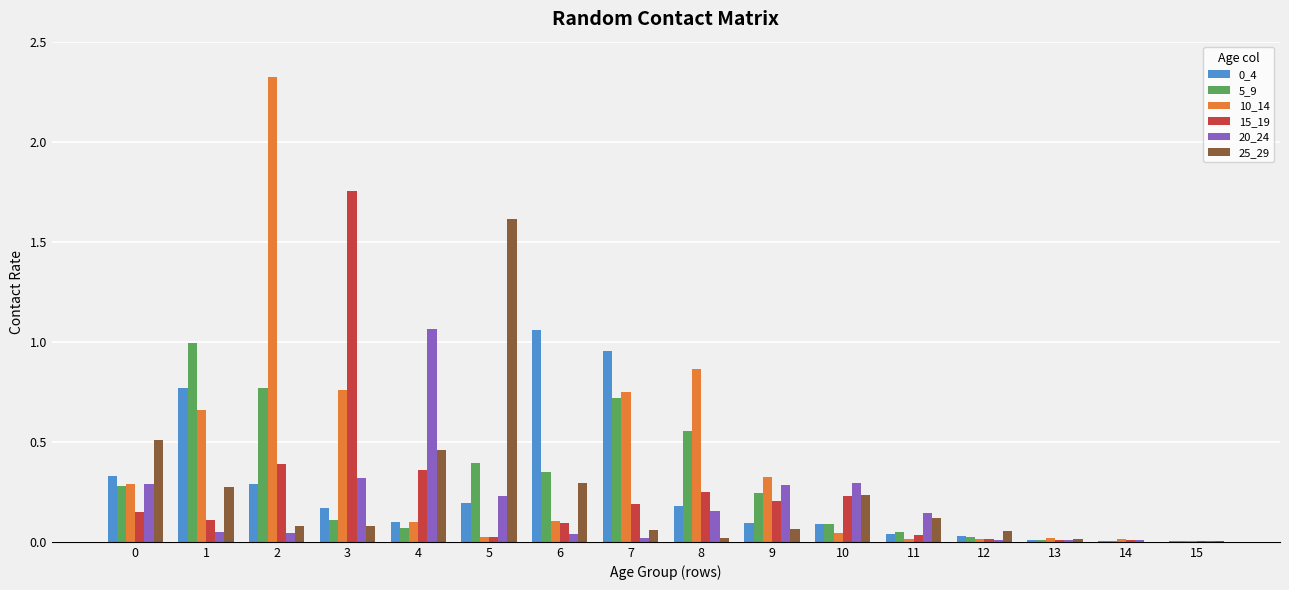

The value of 0_4 at 10 is 0.1. True or false?

True